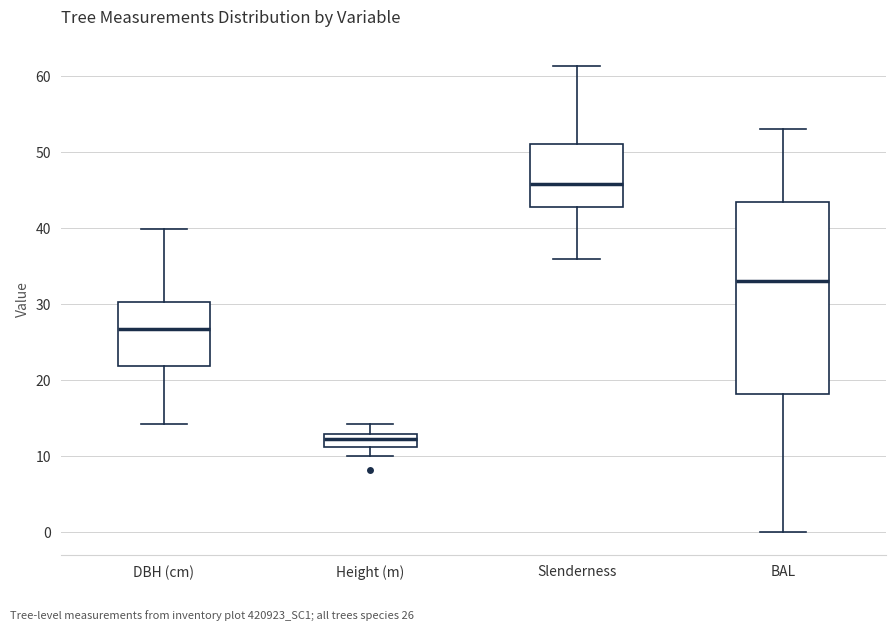

Which box has the highest median line?

Slenderness